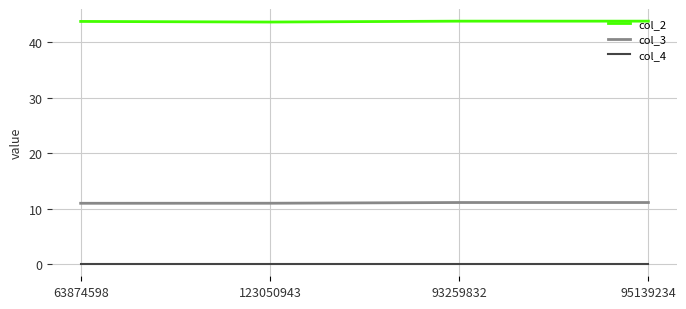

Which series has the largest total across all categories?

col_2